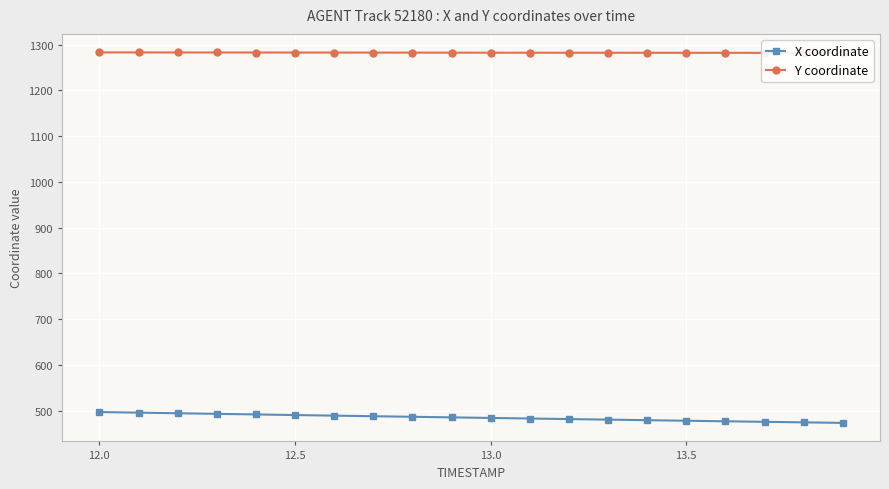

What is the minimum value for X coordinate?

473.1